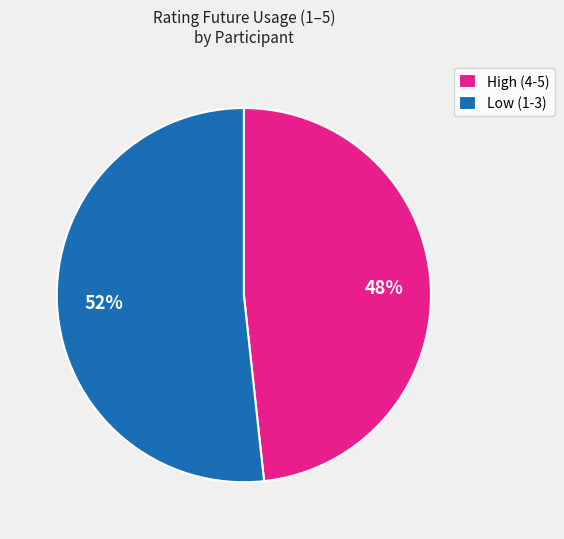

Which has a higher value, High (4-5) or Low (1-3)?

Low (1-3)